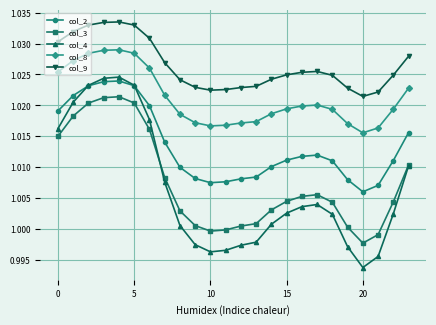

Which series has the widest spread of values?

col_4